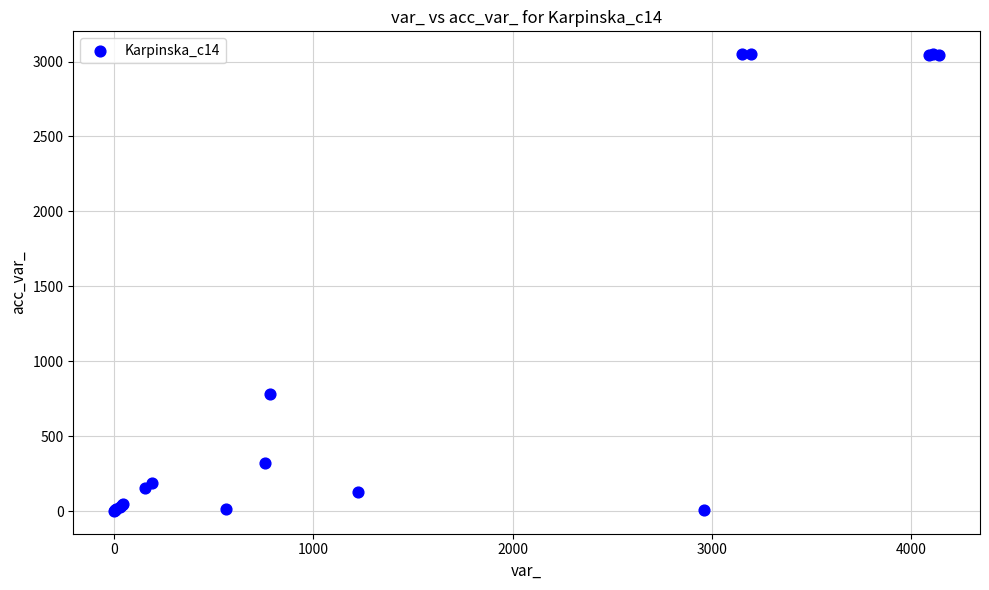

What Y value in the scatter plot is closest to 1525?

783